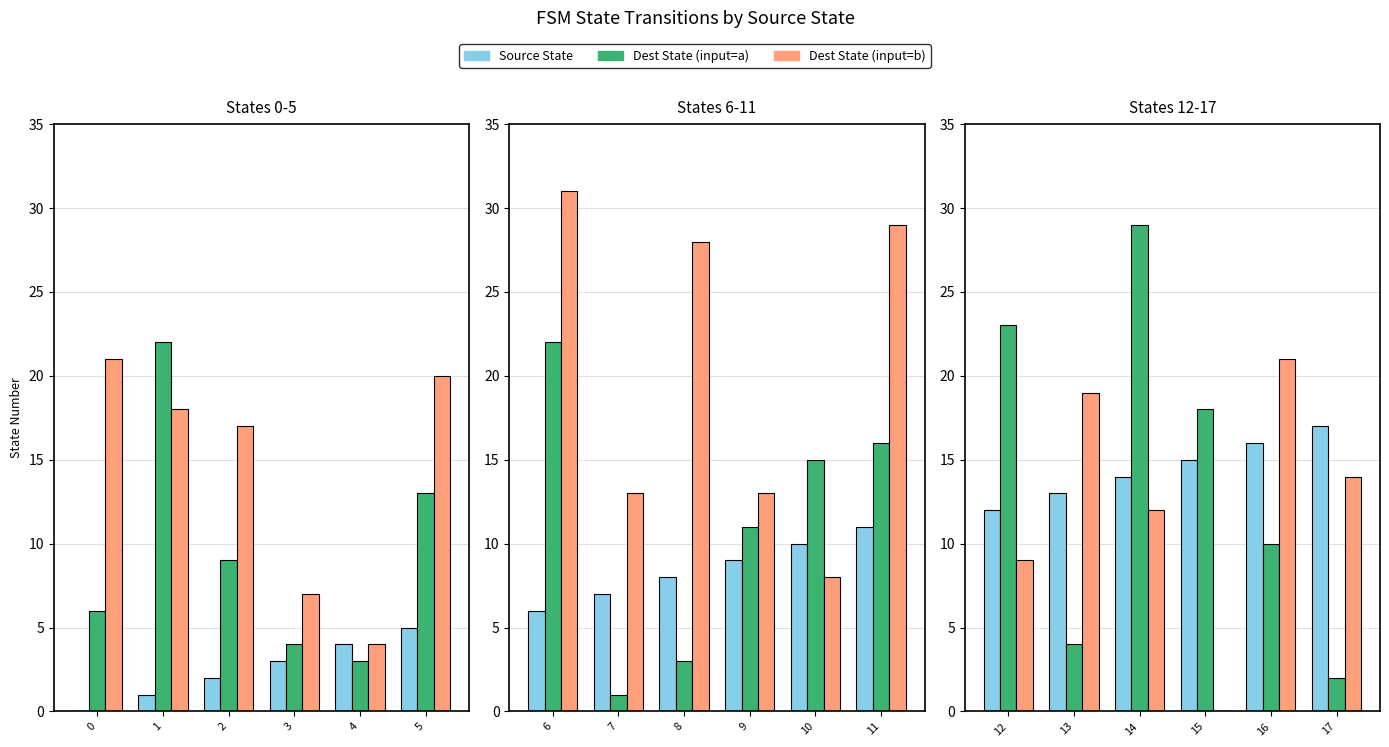

How many series are shown in this chart?

3